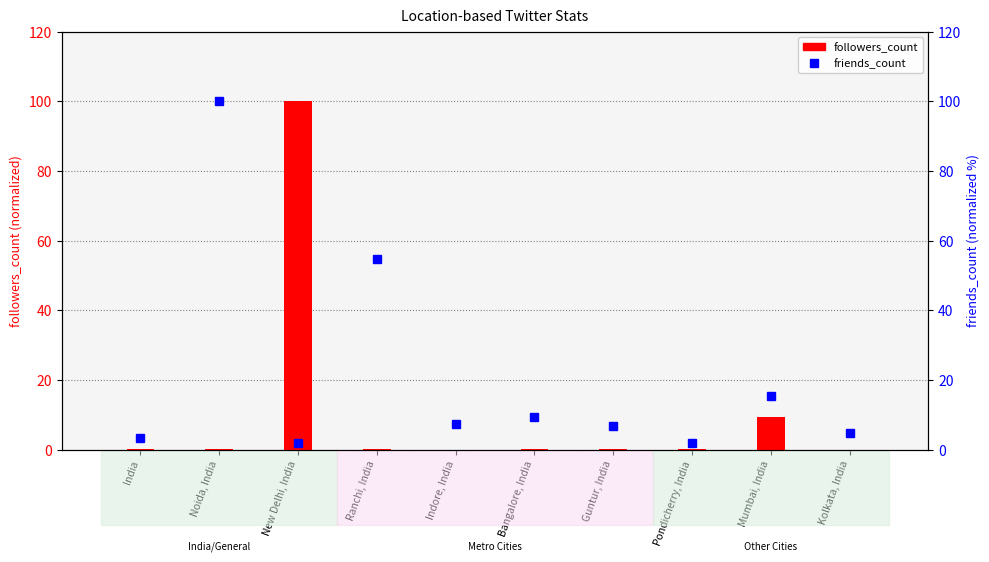

Where is friends_count nearest to the value 50?

Ranchi, India